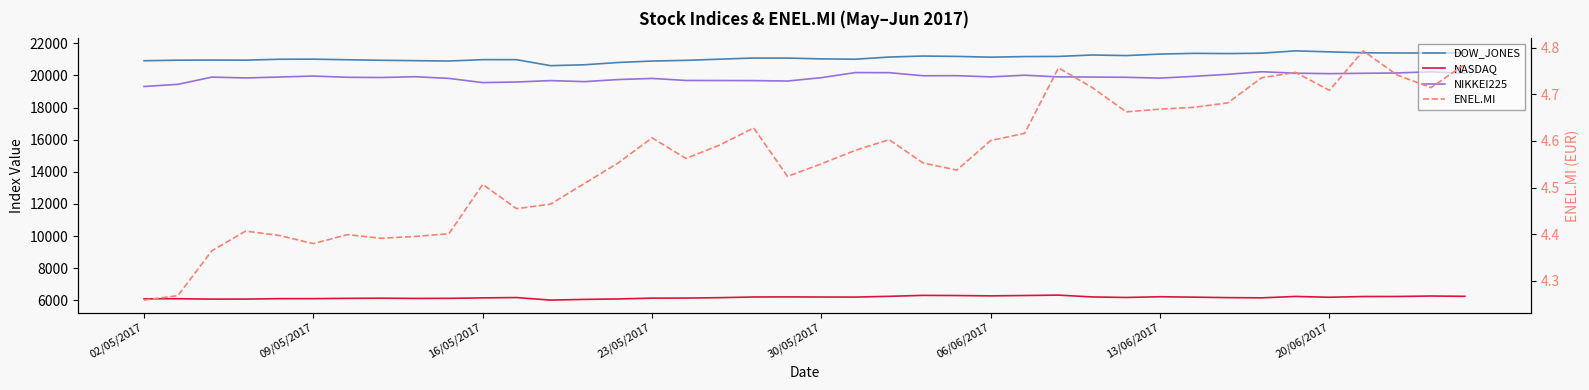

At 26, list the series in order from largest to smallest.

DOW_JONES, NIKKEI225, NASDAQ, ENEL.MI